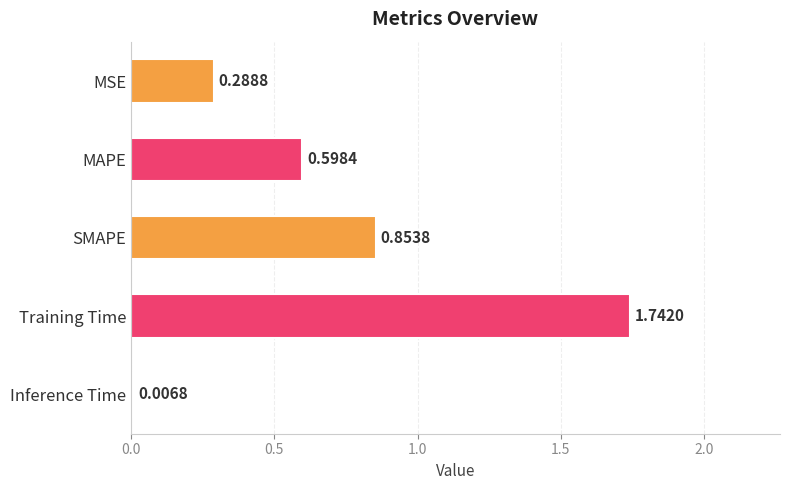

Rank the categories by value from highest to lowest.

Training Time, SMAPE, MAPE, MSE, Inference Time